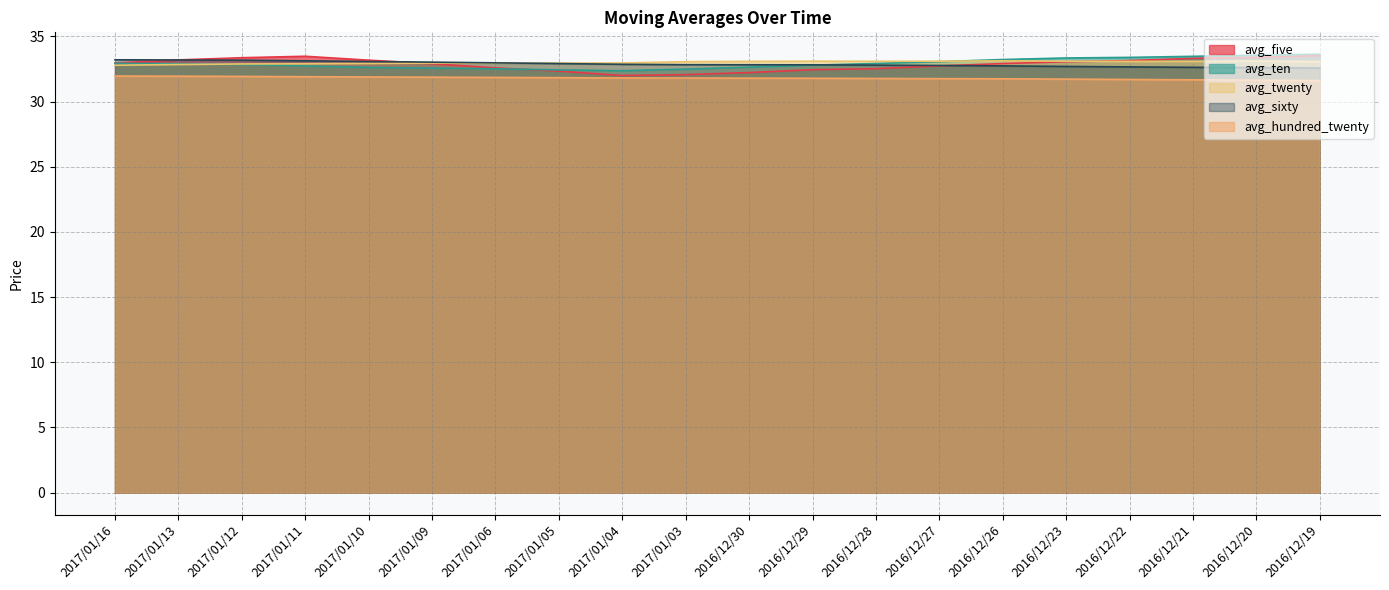

The avg_twenty series shows 33.1 at 2016/12/26. True or false?

True